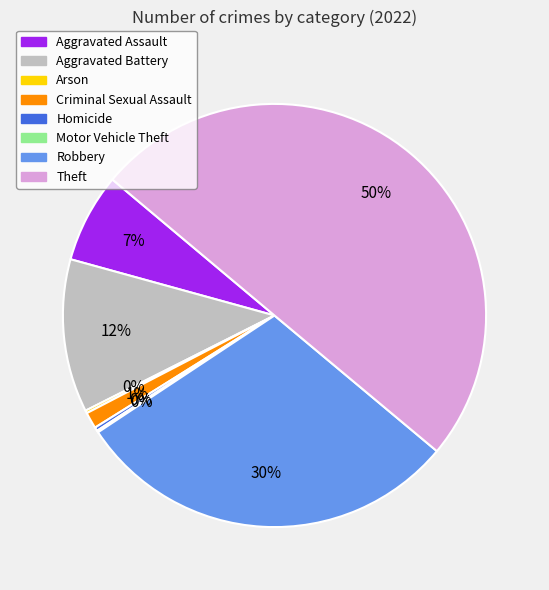

Which category has the biggest portion of the pie?

Theft